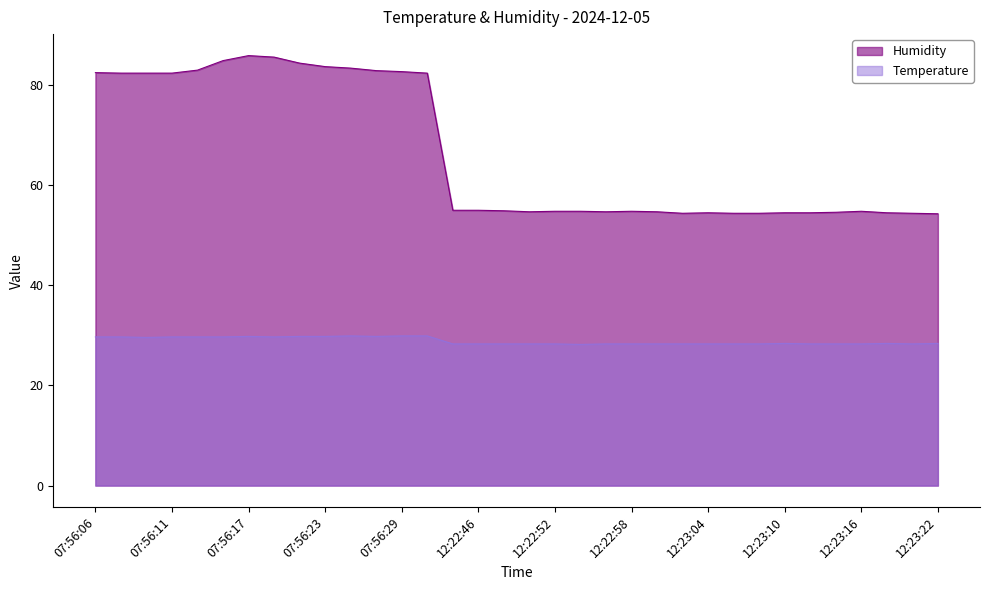

True or false: Humidity has a value of 77.1 at 12:23:18.

False